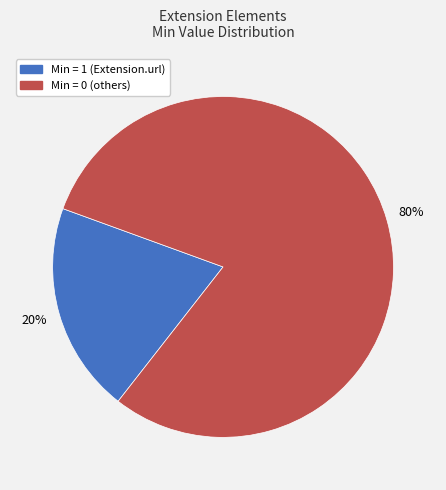

Is there any slice that represents more than half of the pie?

Yes